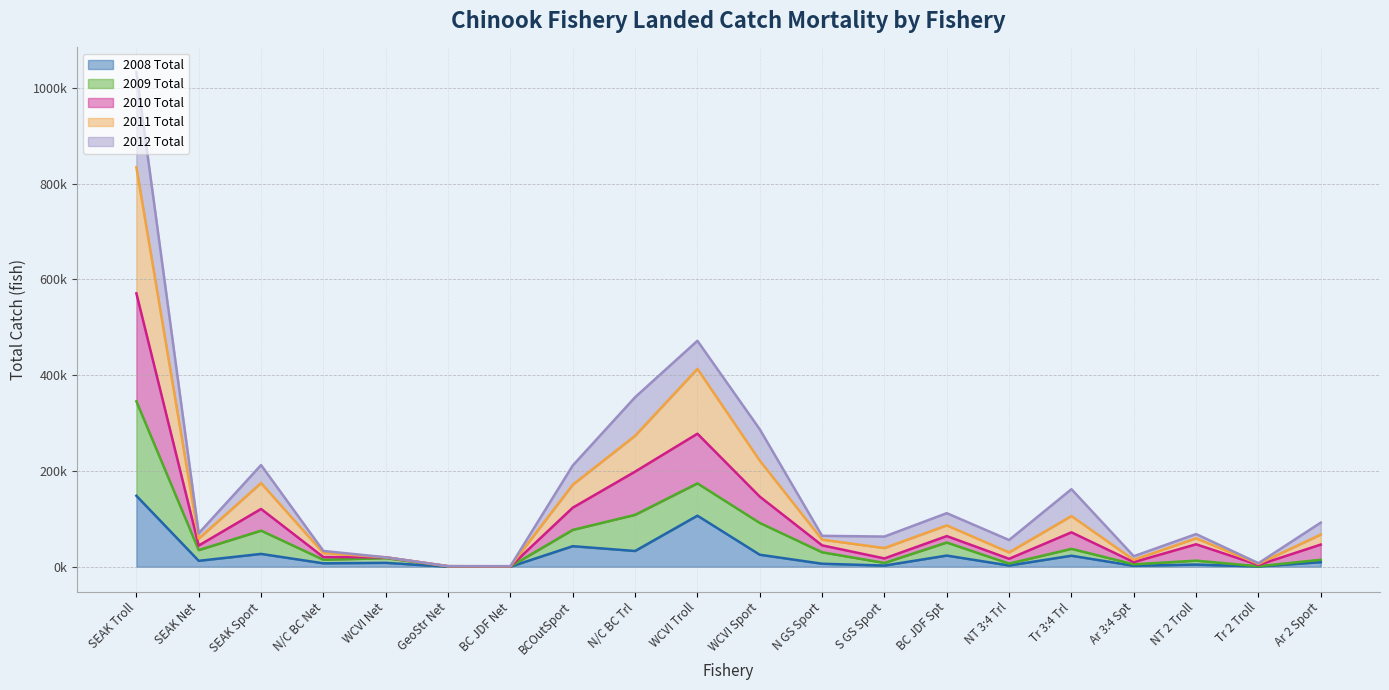

At which label does 2010 Total first exceed 69?

SEAK Troll